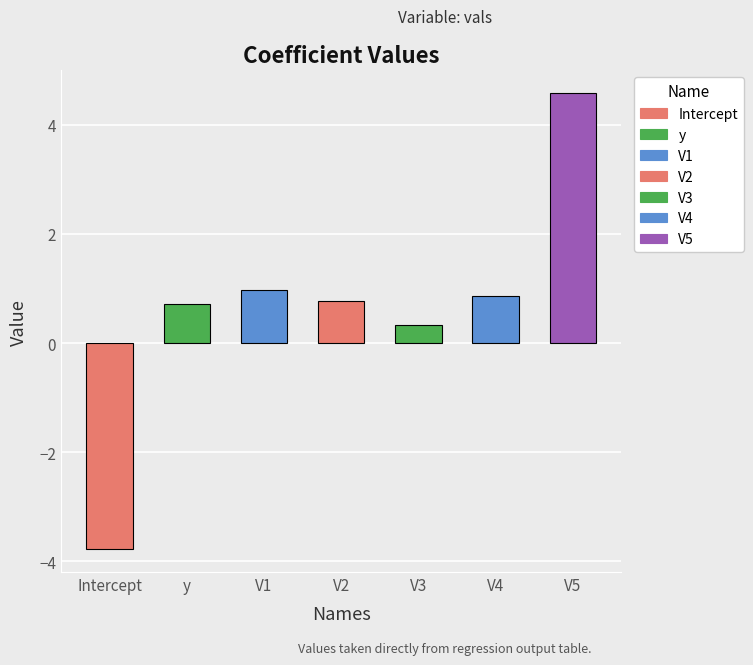

What is the change in value from V2 to V3?

-0.4